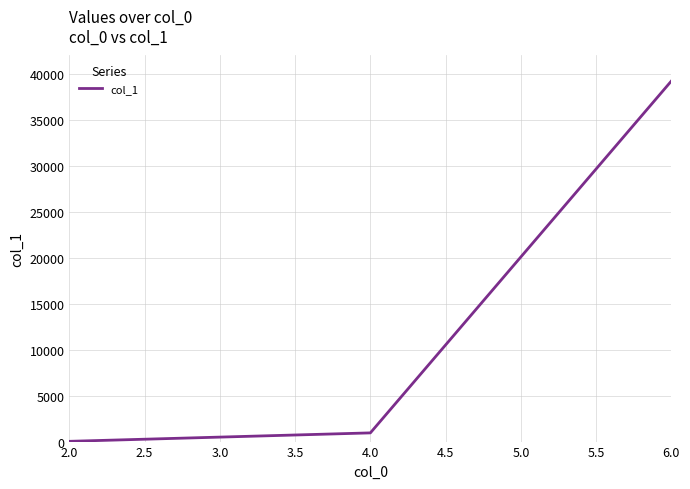

Rank the categories by value from highest to lowest.

6.0, 4.0, 2.0